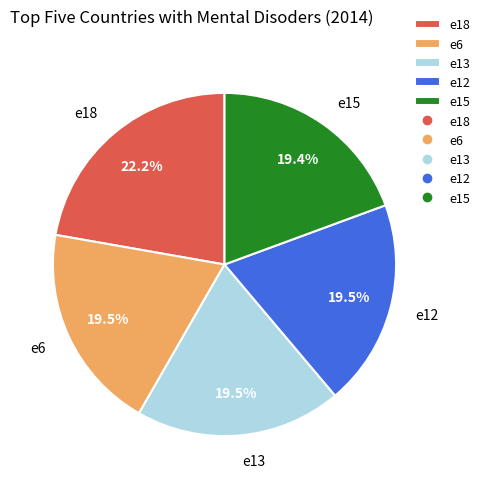

What is the largest slice in the pie chart?

e18